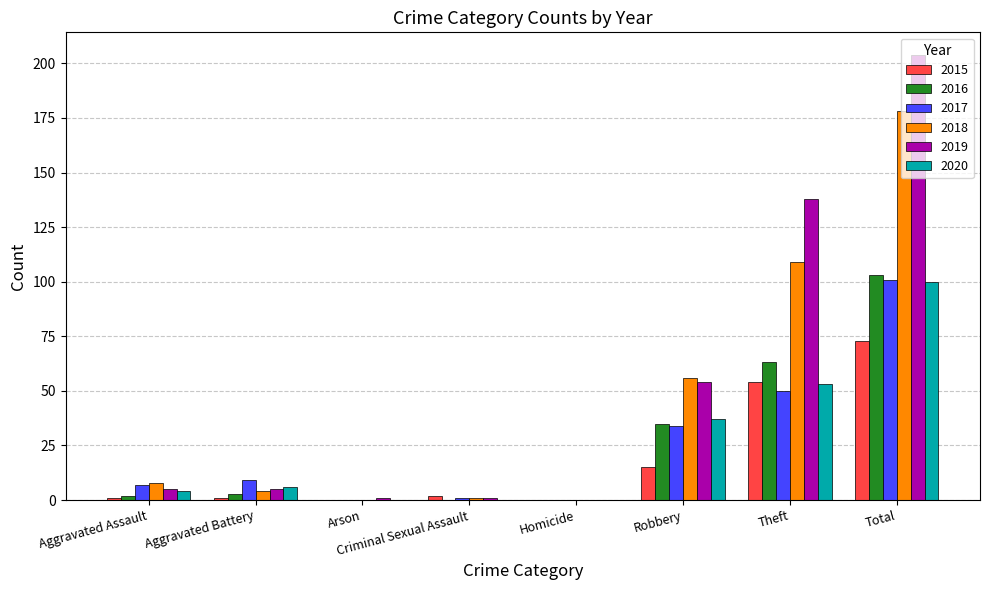

True or false: 2017 has a value of 0 at Homicide.

True